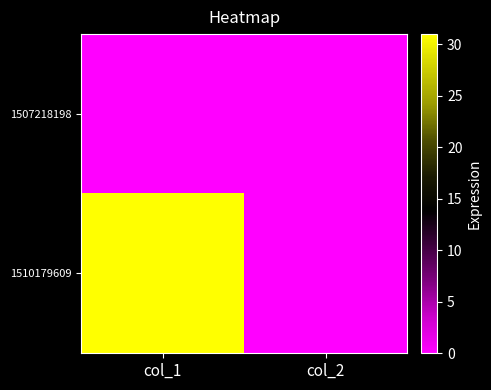

Rank the series by their average value, from lowest to highest.

1507218198, 1510179609